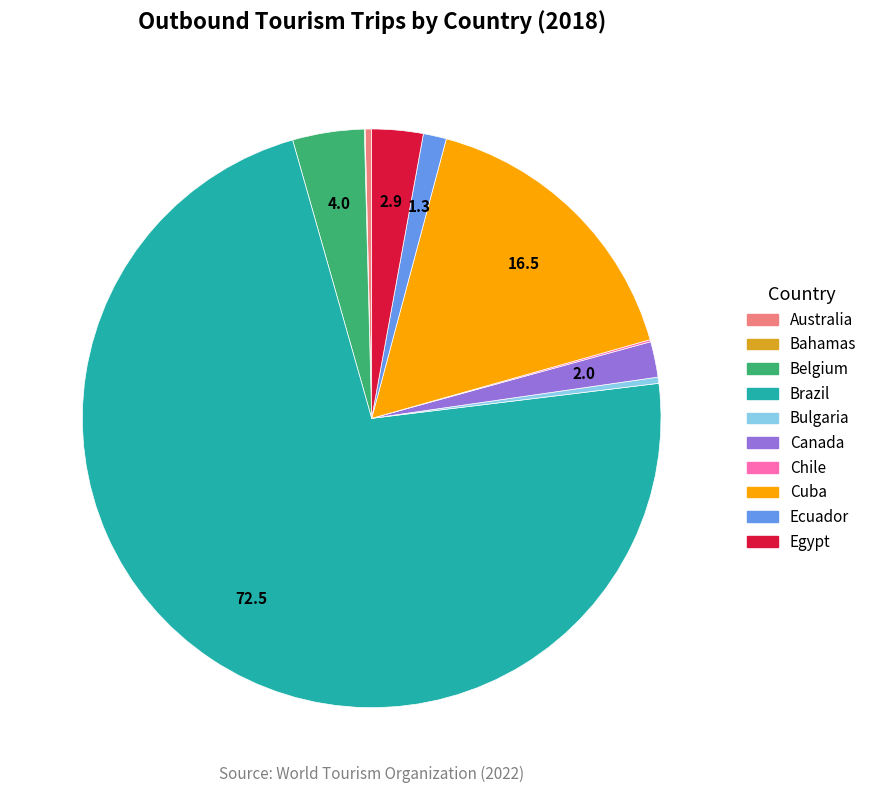

Combined, do Cuba and Brazil account for over 50%?

Yes